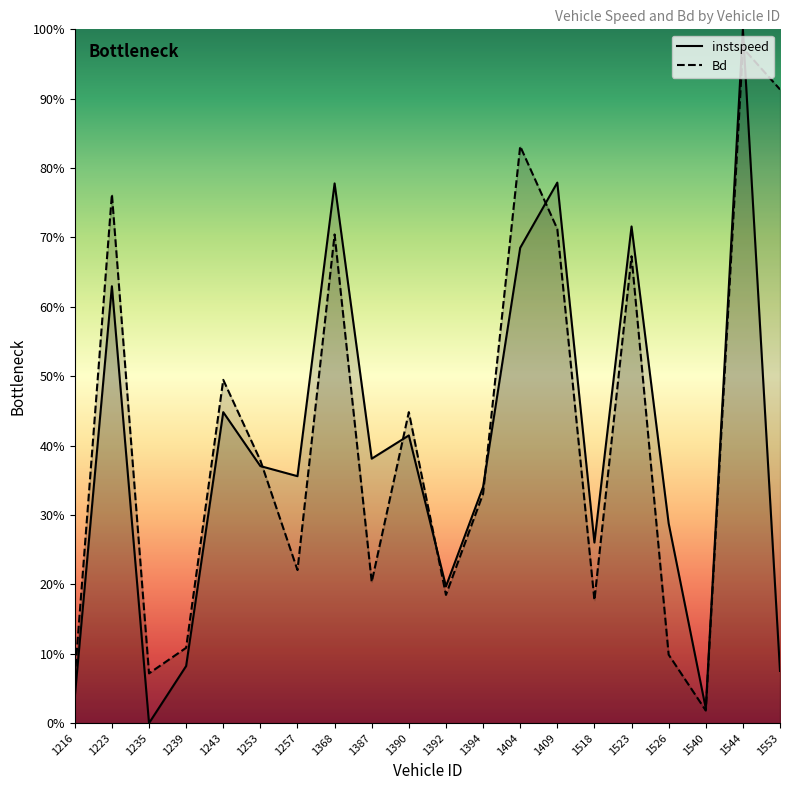

What is the sum of the instspeed values at 1253 and 1409?

1.1